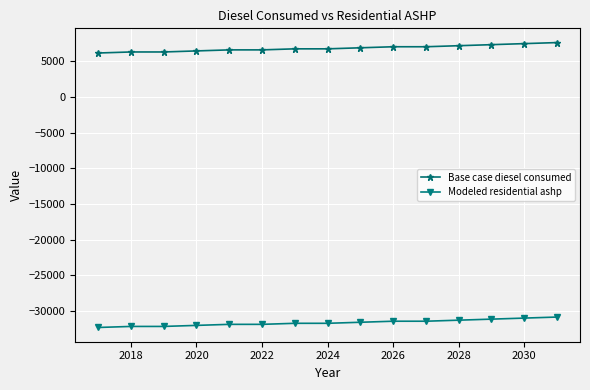

List the series in order of their peak value, lowest first.

Modeled residential ashp, Base case diesel consumed